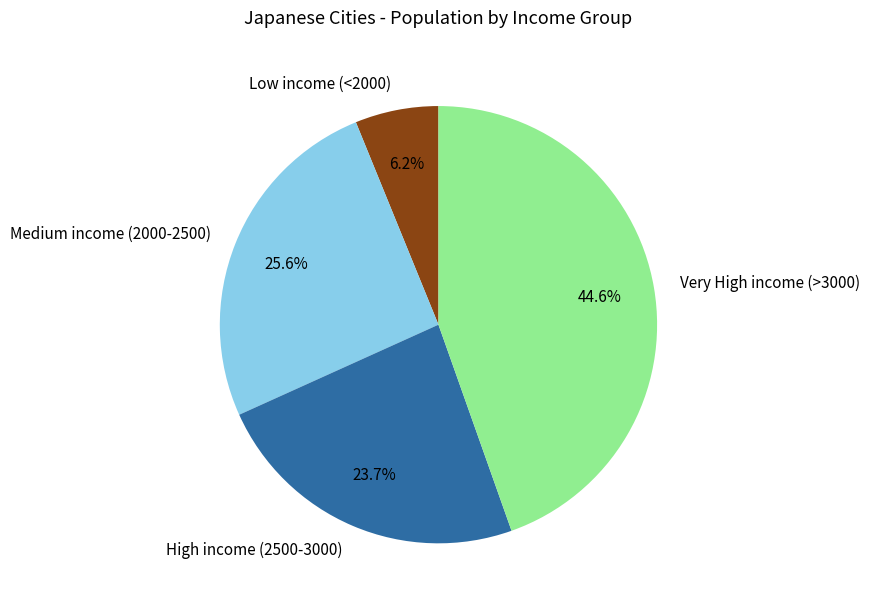

Combined, what portion of the pie is Low income (<2000) and Very High income (>3000)?

50.7%